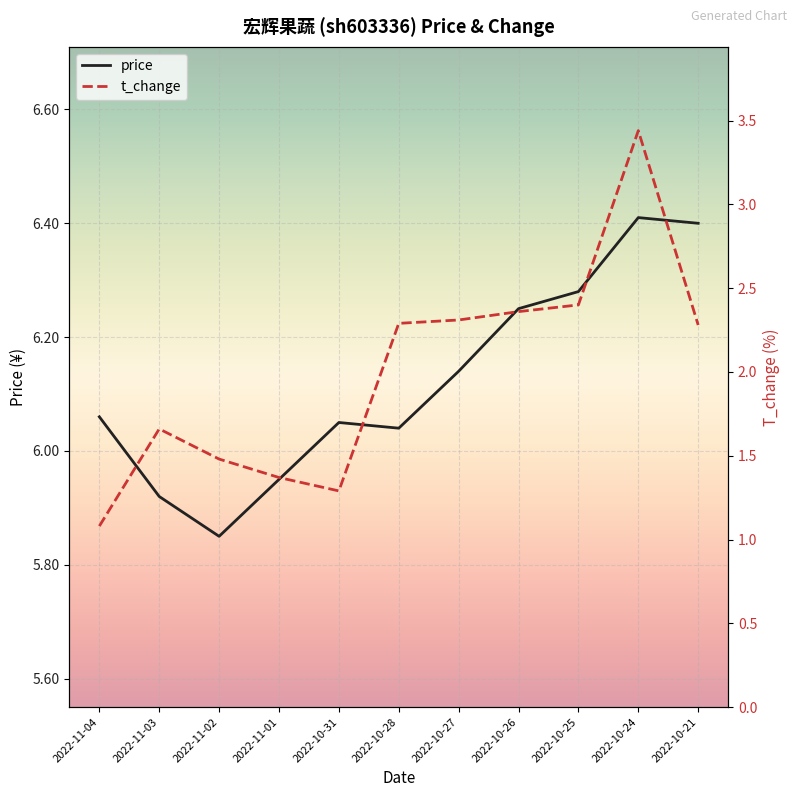

Reading left to right, transcribe all the data shown in this chart.

price: 2022-11-04=6.1	2022-11-03=5.9	2022-11-02=5.8	2022-11-01=6.0	2022-10-31=6.0	2022-10-28=6.0	2022-10-27=6.1	2022-10-26=6.2	2022-10-25=6.3	2022-10-24=6.4	2022-10-21=6.4
t_change: 2022-11-04=1.1	2022-11-03=1.7	2022-11-02=1.5	2022-11-01=1.4	2022-10-31=1.3	2022-10-28=2.3	2022-10-27=2.3	2022-10-26=2.4	2022-10-25=2.4	2022-10-24=3.4	2022-10-21=2.3